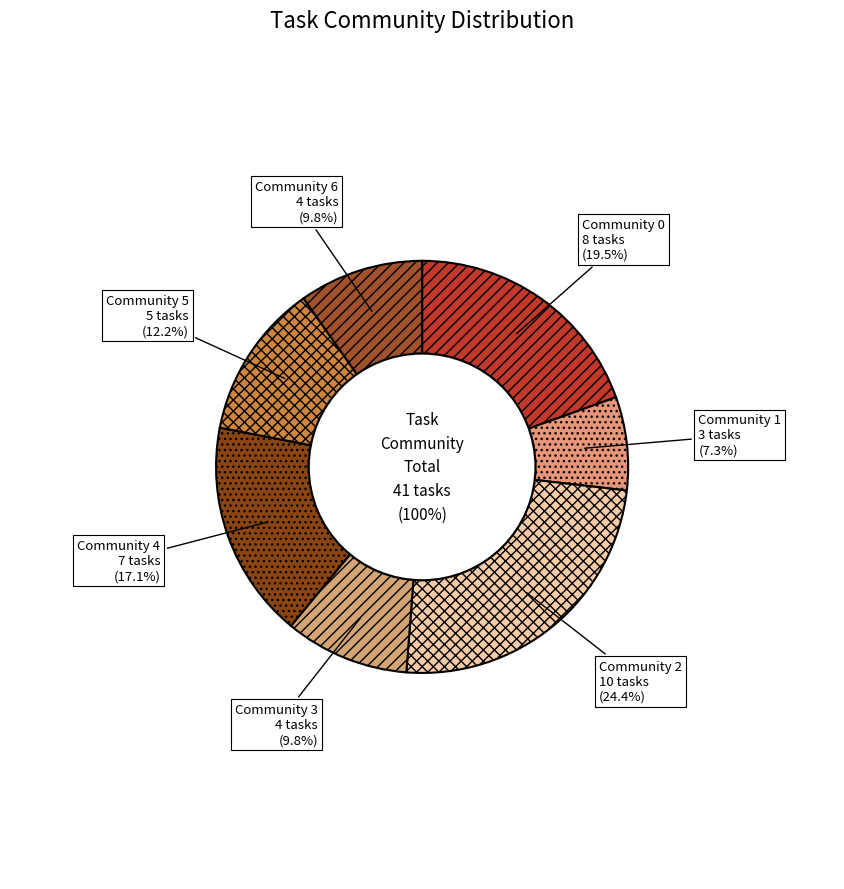

To the nearest percent, what is the average slice percentage?

14%